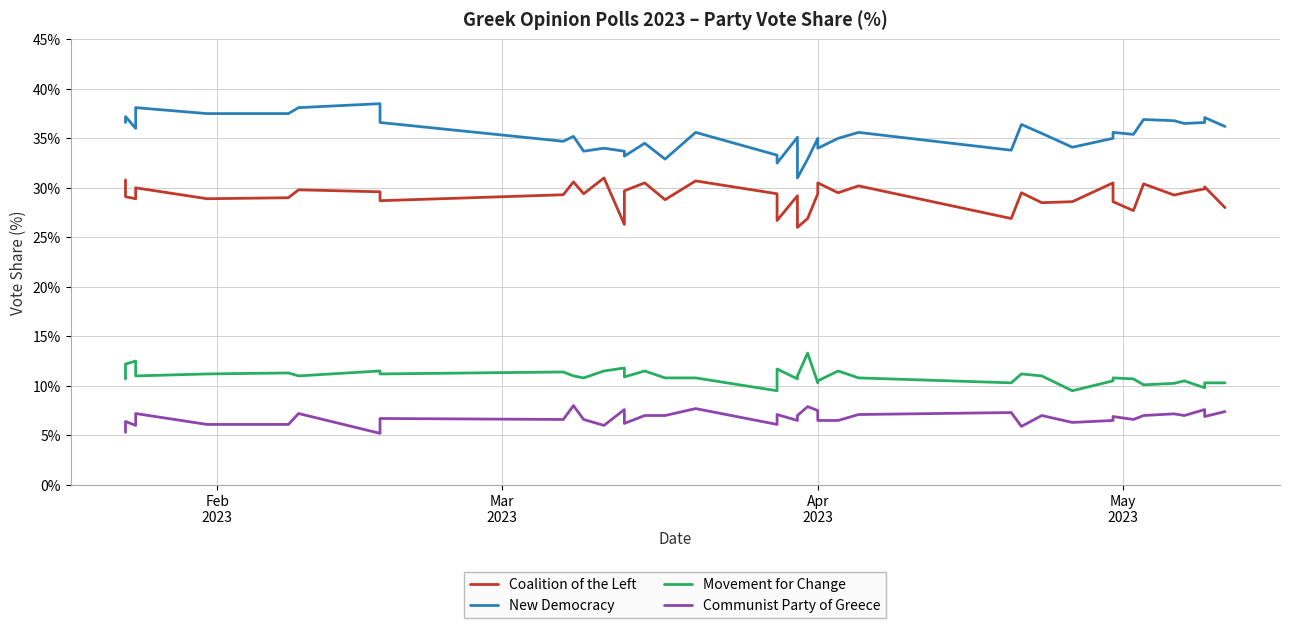

True or false: Movement for Change and New Democracy cross at least once.

False